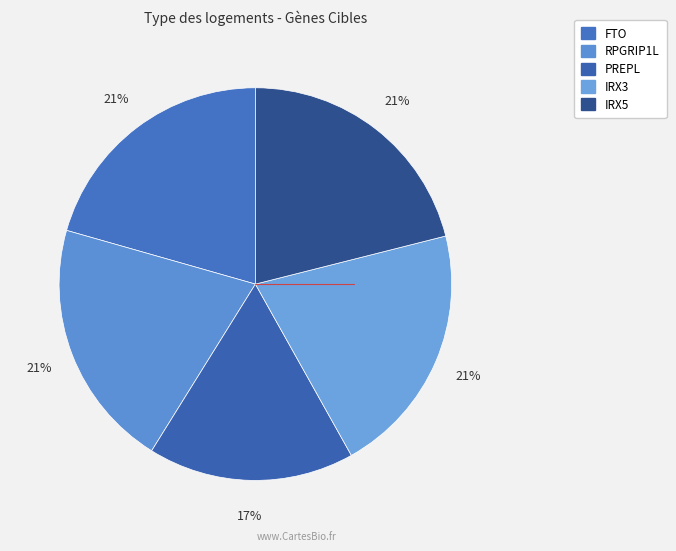

What percentage do IRX5 and FTO together represent?

41.6%